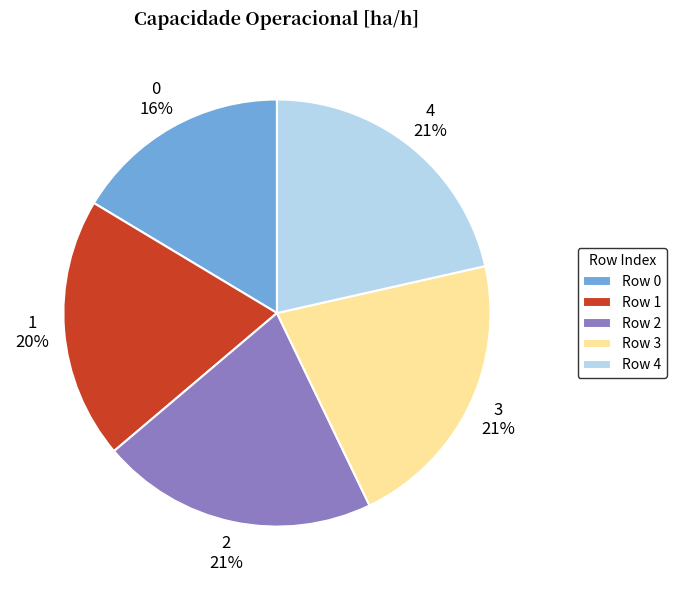

Between Row 0 and Row 4, which is larger?

Row 4